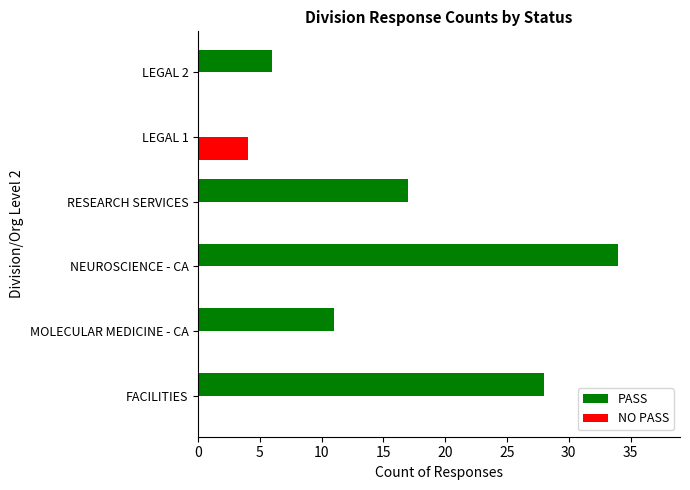

Which series changed the most between NEUROSCIENCE - CA and LEGAL 2?

PASS